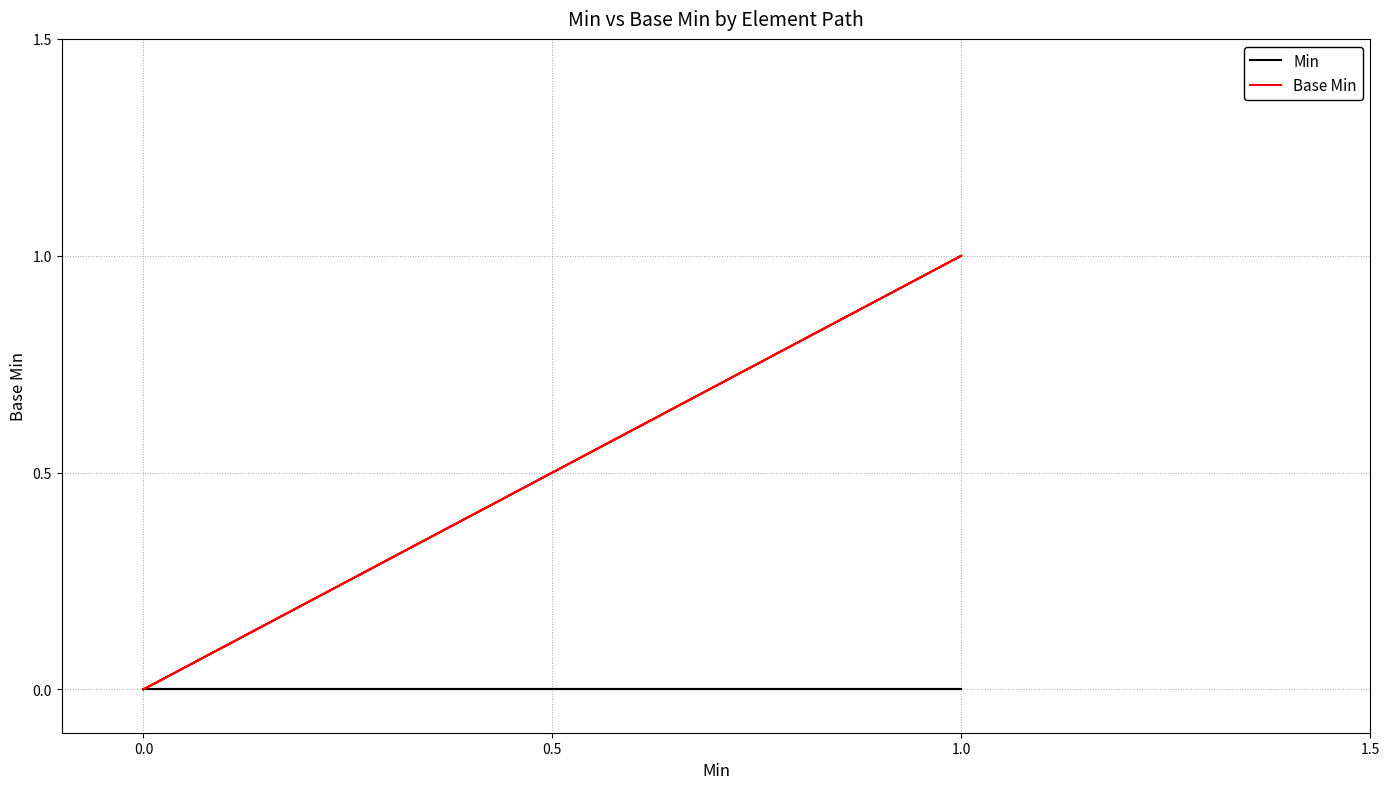

True or false: Min and Base Min intersect in this chart.

False